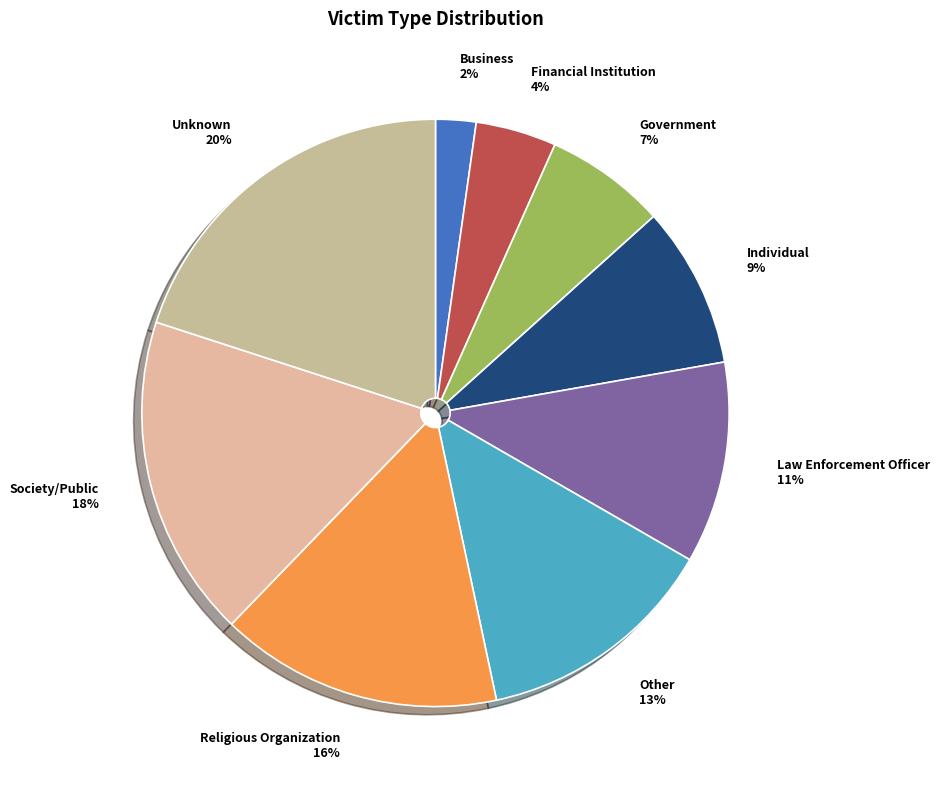

To the nearest percent, what portion does Government represent?

7%